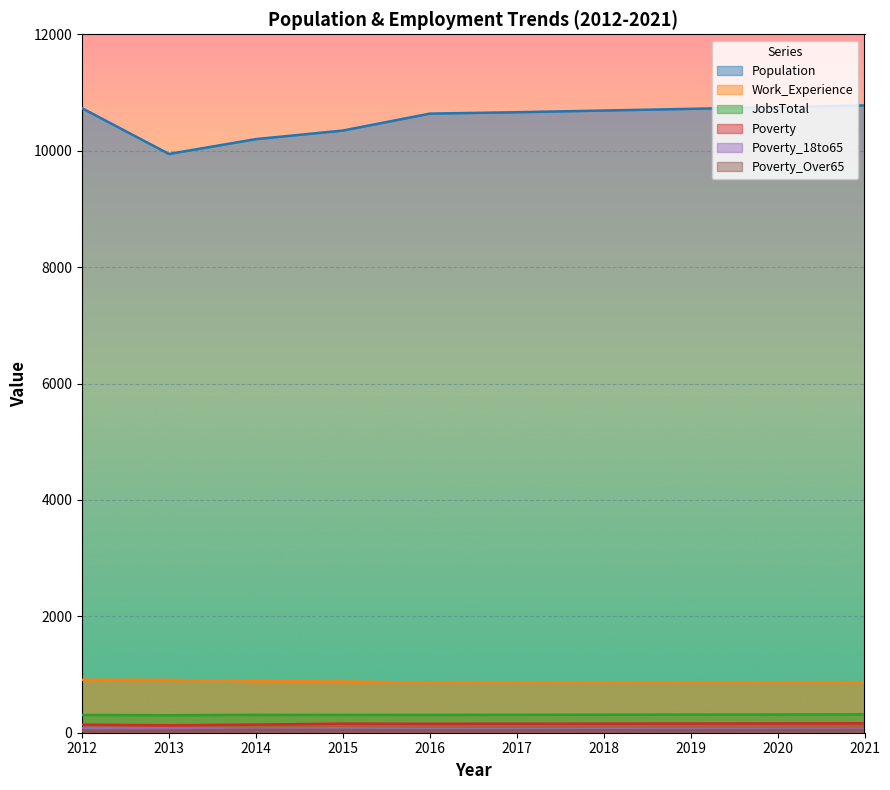

Where is the first local minimum for Population?

2013